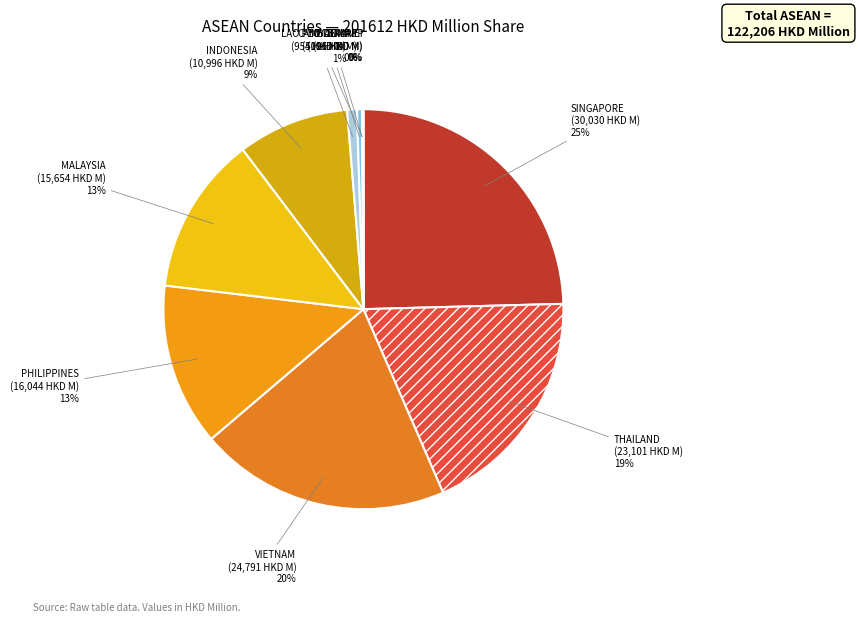

What is the largest slice in the pie chart?

SINGAPORE